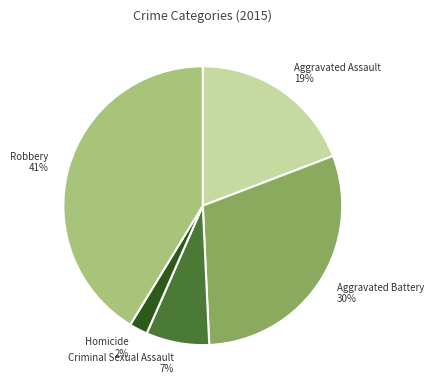

Is it true that Homicide is 12% of the pie?

False